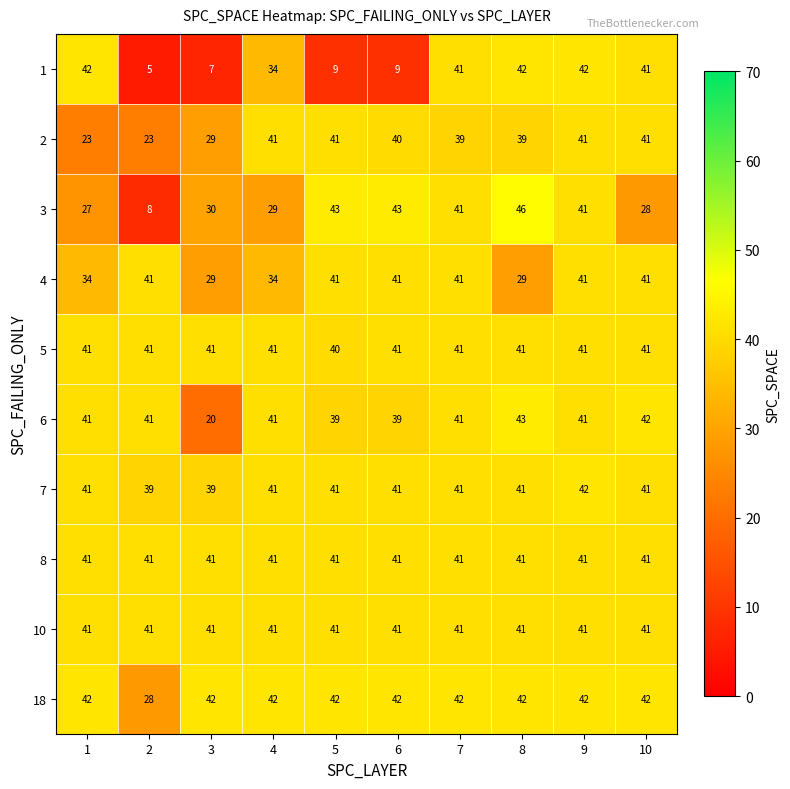

At how many categories does at least one series exceed 22?

10